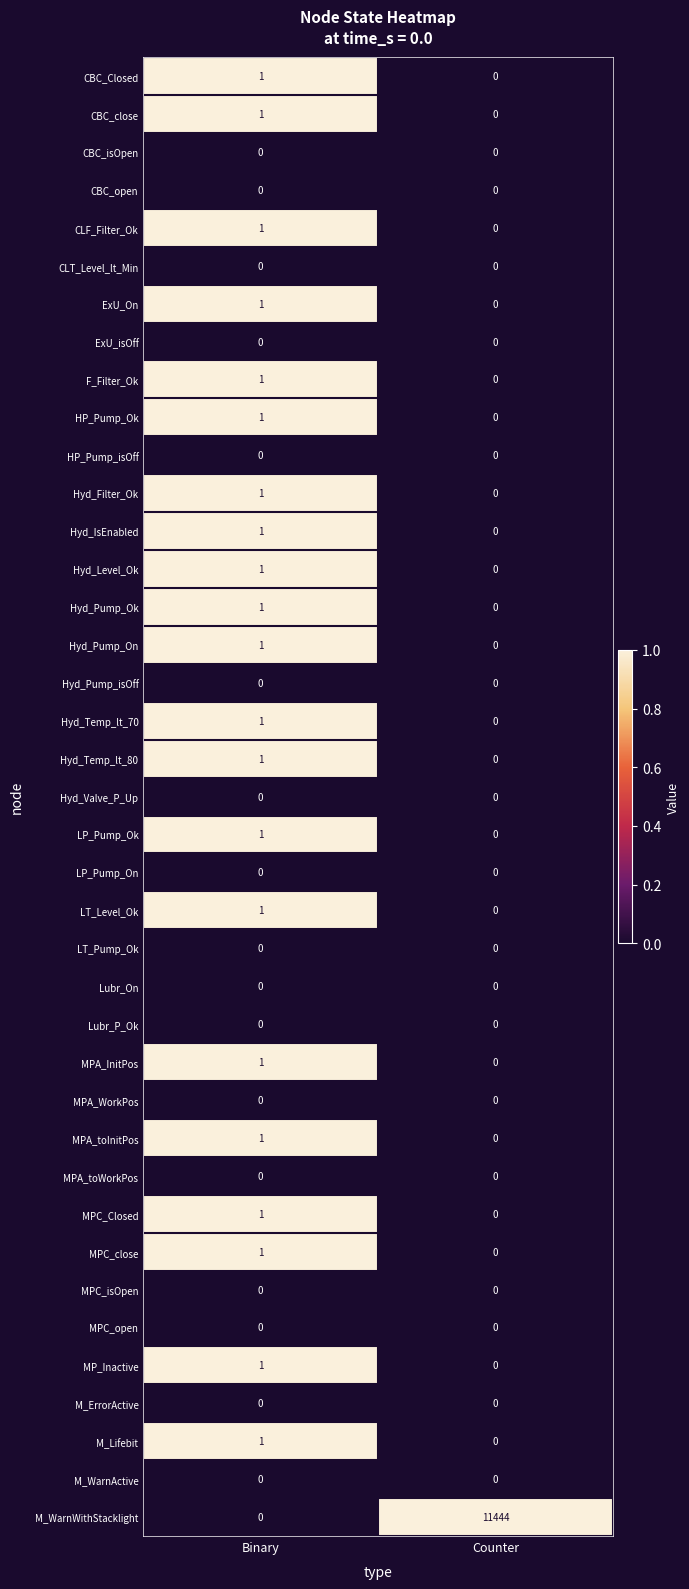

The value of MPA_toInitPos at Binary is 1. True or false?

True